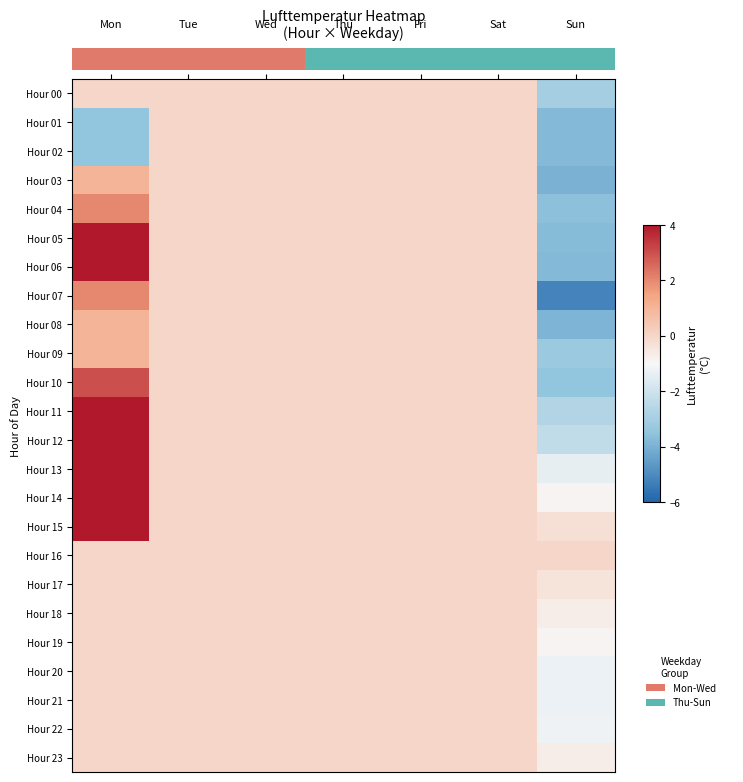

True or false: Hour 20 has a value of -0.8 at Fri.

False